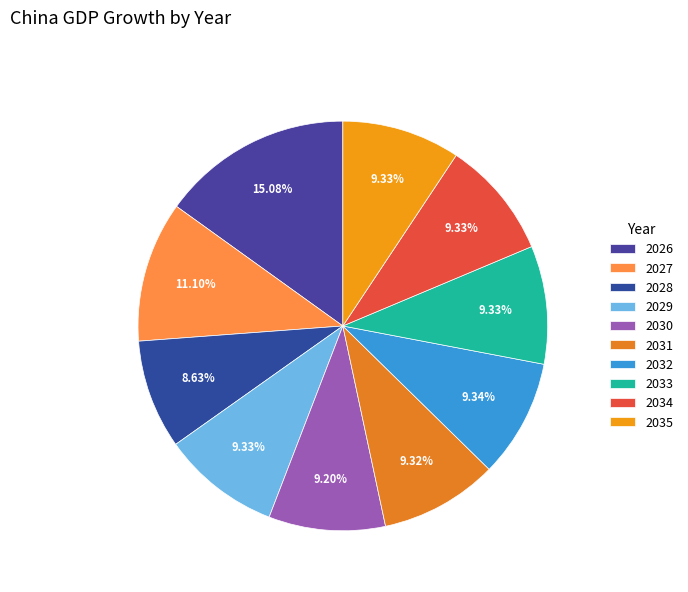

What percentage is the 2029 slice, to the nearest percent?

9%